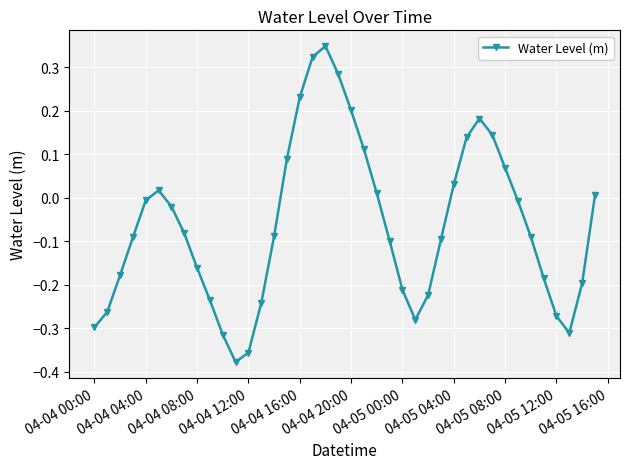

How many values are above zero?

15